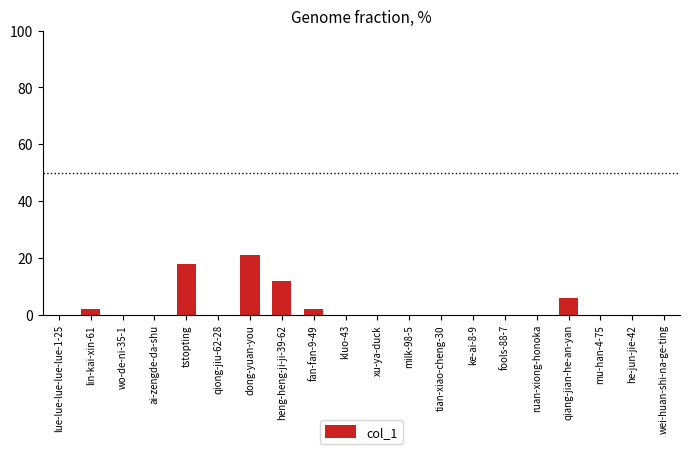

Which has a higher value, tstopting or fan-fan-9-49?

tstopting